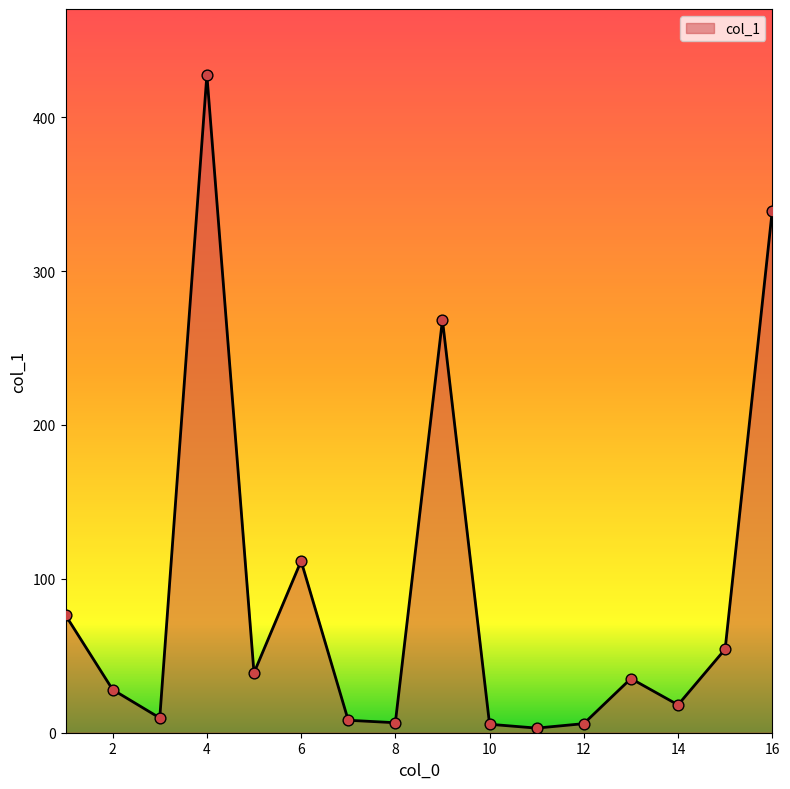

What is the maximum value shown in the chart?

427.6